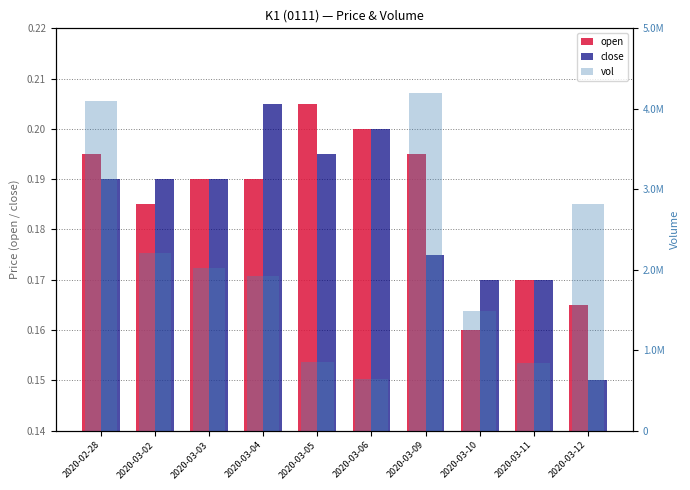

How many distinct data groups are displayed?

3